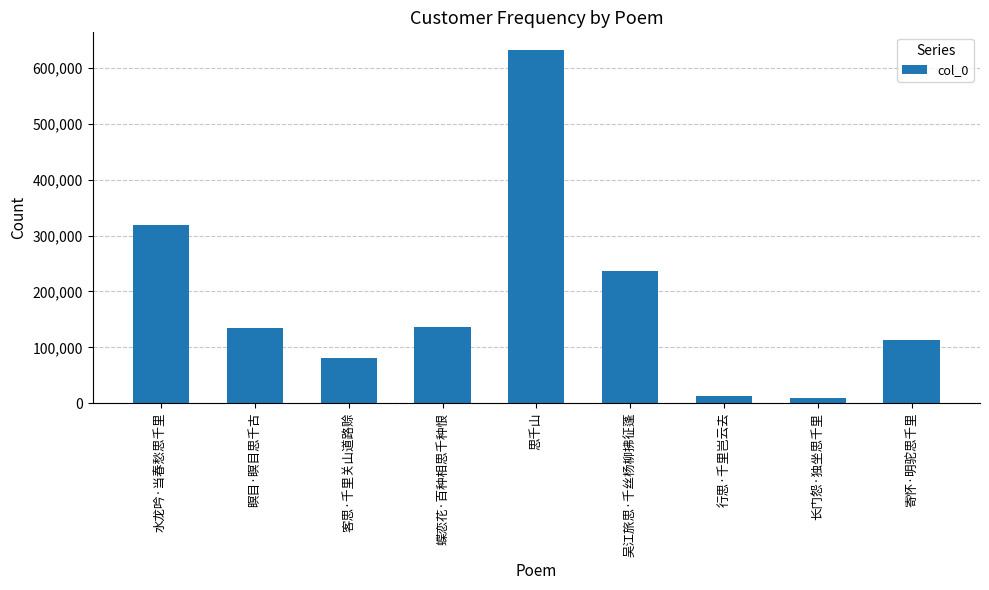

Where does the data first go above 134779?

水龙吟·当春愁思千里